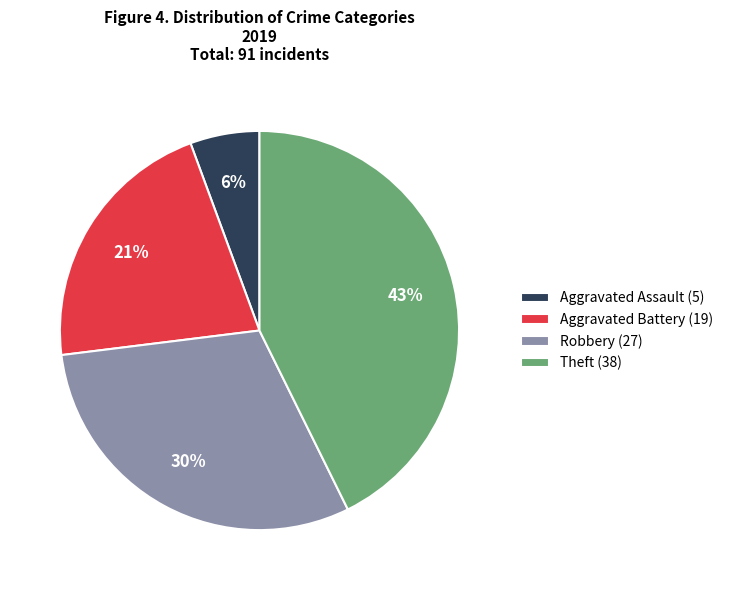

Is there any slice that represents more than half of the pie?

No